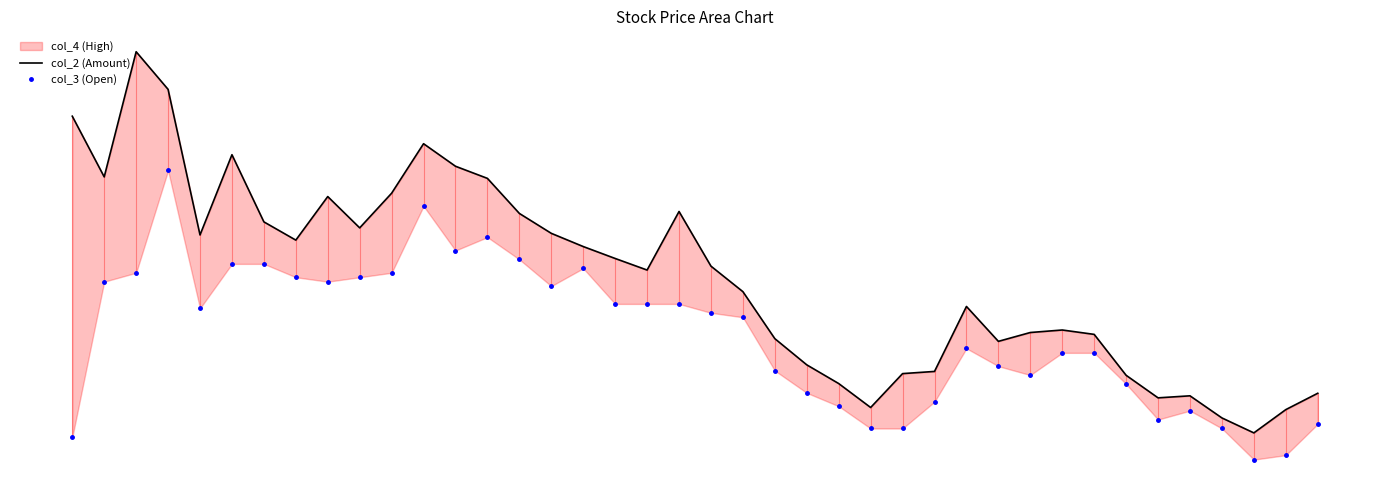

How many categories are shown in the chart?

40